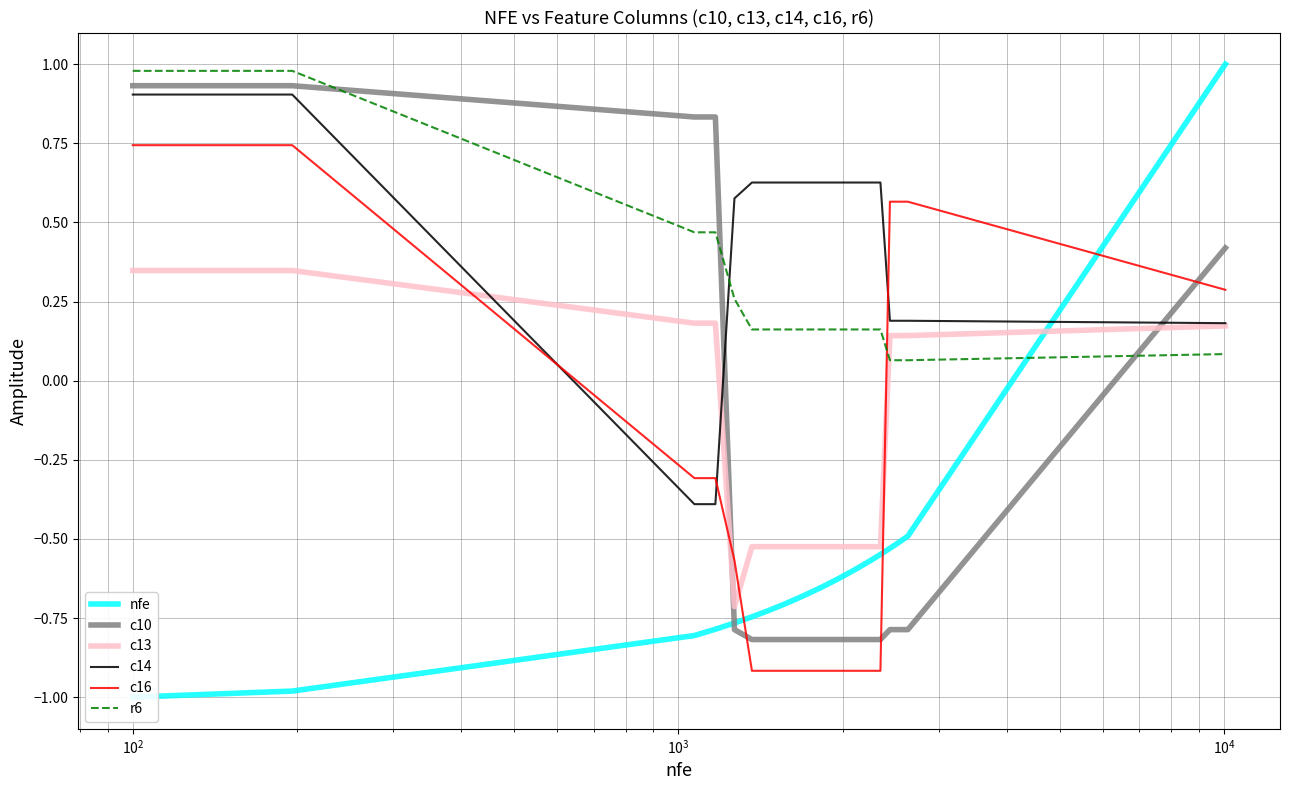

True or false: c10 and c16 intersect in this chart.

True